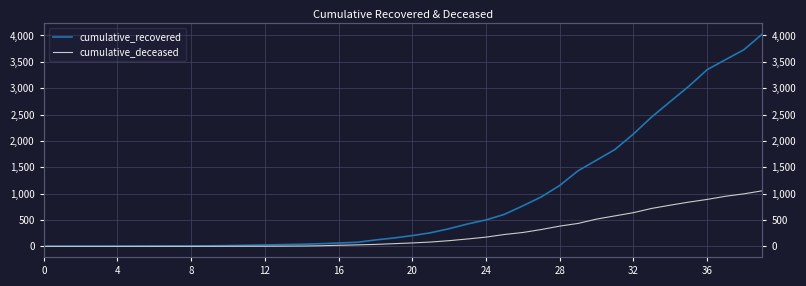

True or false: cumulative_deceased and cumulative_recovered intersect in this chart.

False